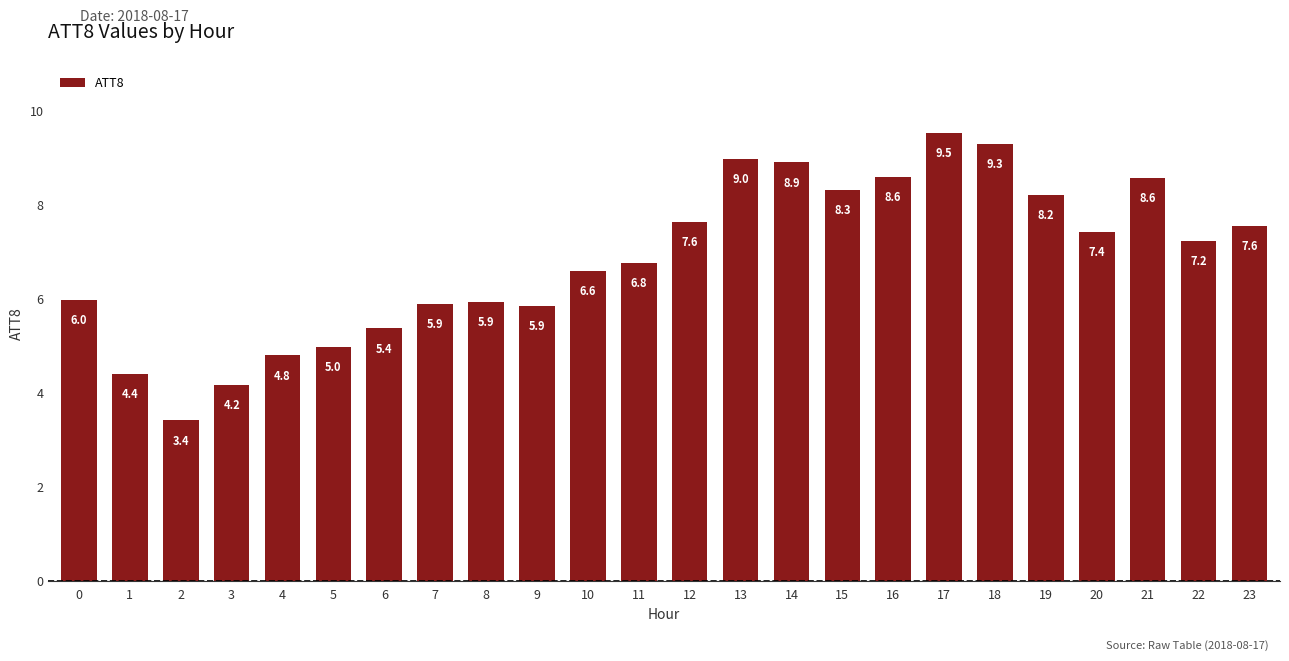

Are the bars horizontal?

No